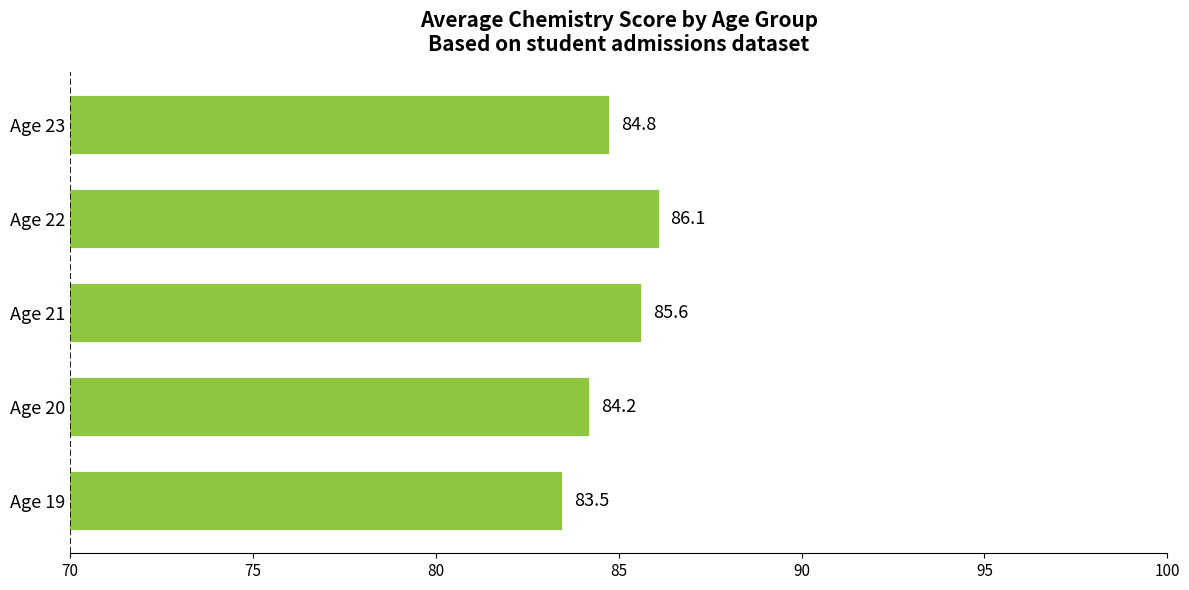

What is the change in value from Age 20 to Age 21?

+1.4